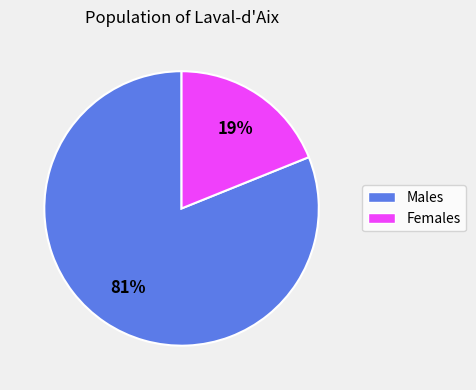

Between Females and Males, which is larger?

Males